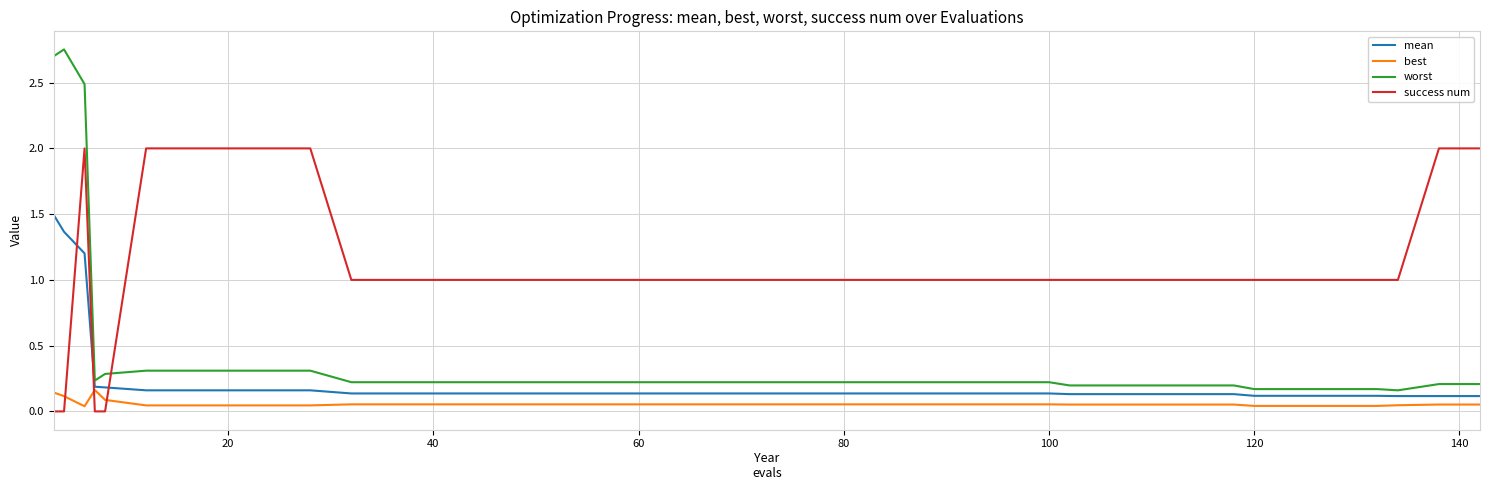

What is the maximum value for mean?

1.5